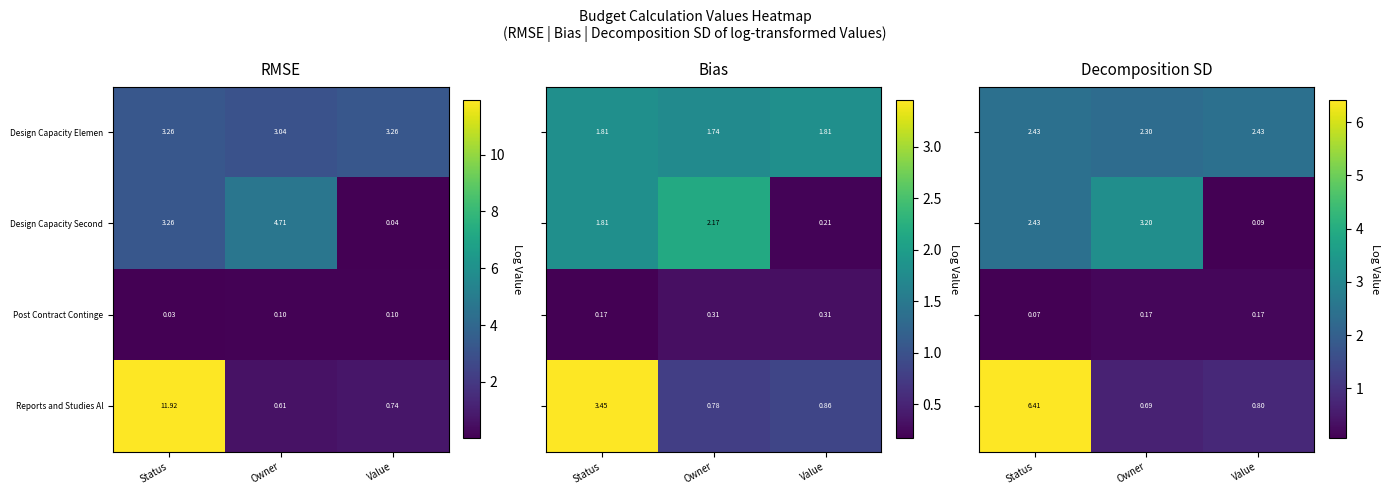

Which category has the lowest value in the Reports and Studies Al series?

Owner